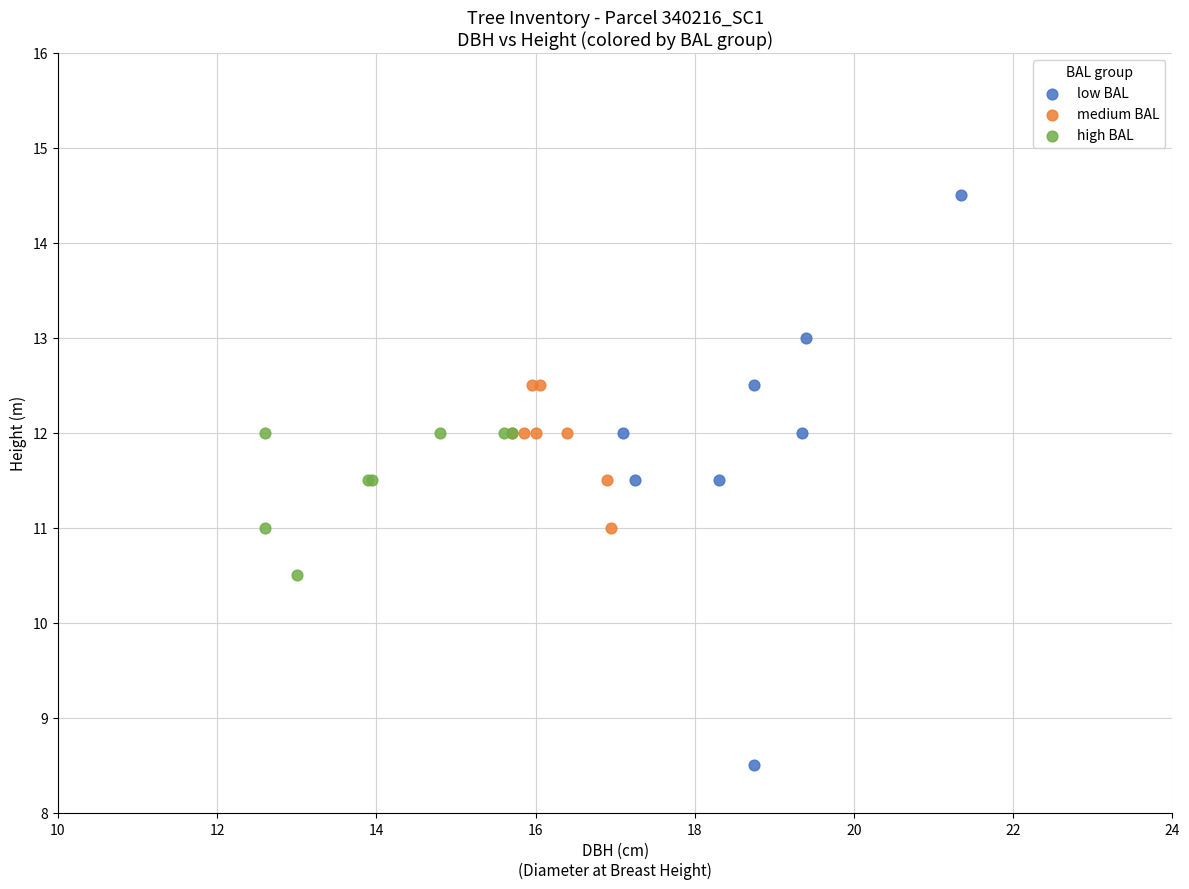

What are all the series names shown in the legend?

low BAL, medium BAL, high BAL